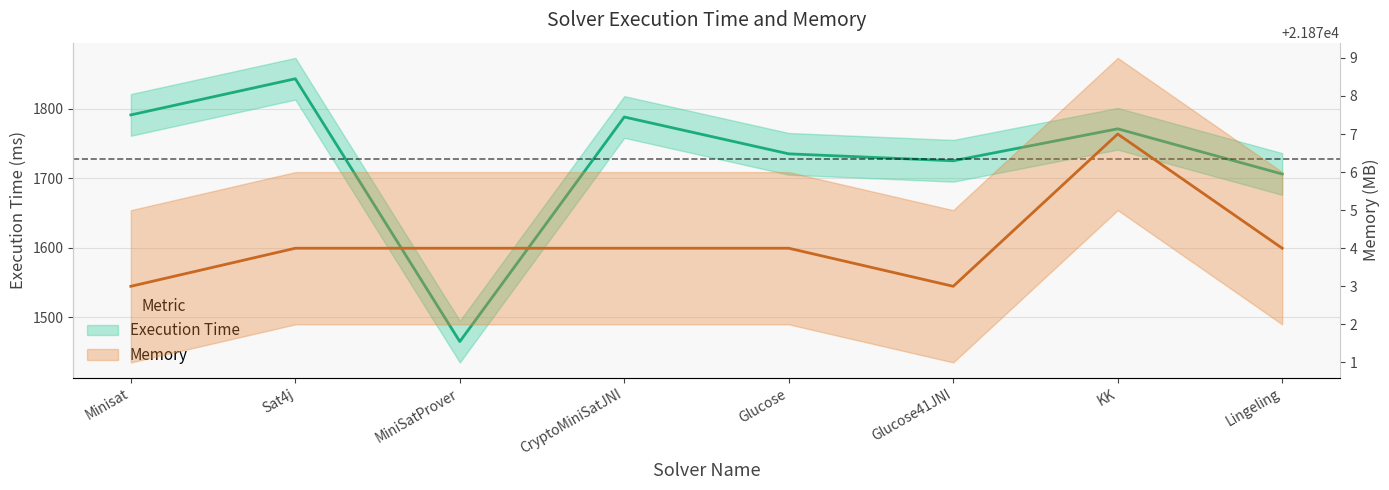

True or false: Execution Time and Memory cross at least once.

False